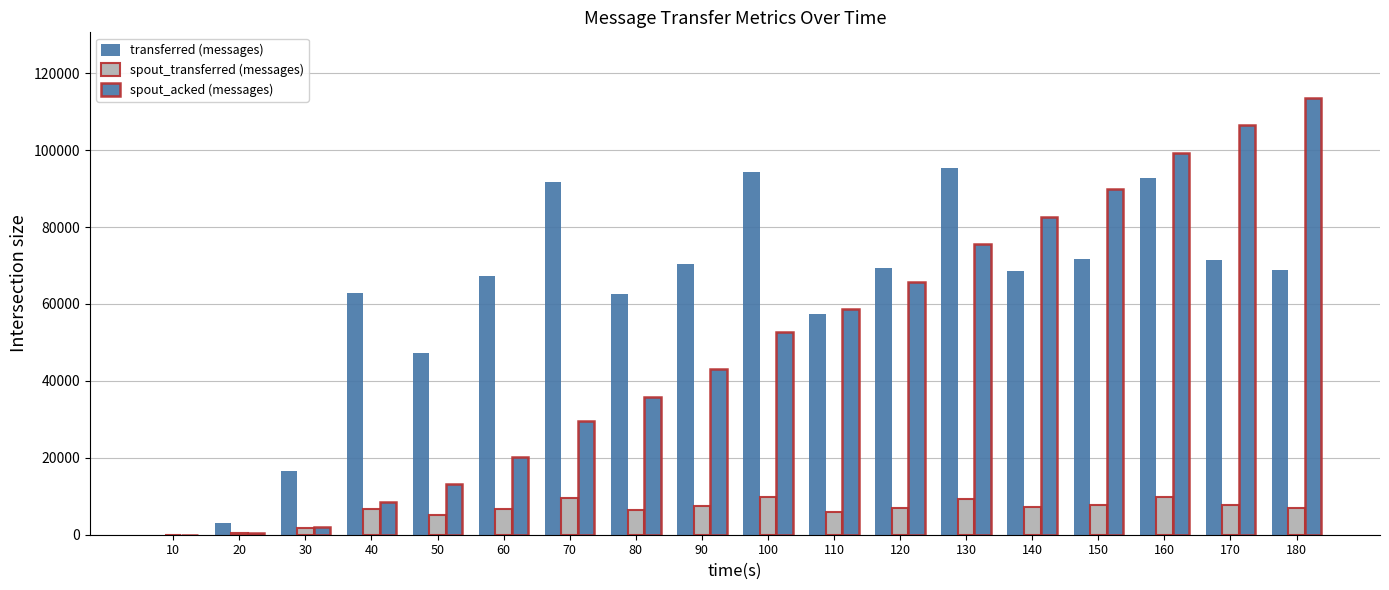

List the labels in order of spout_transferred (messages) value, largest first.

160, 100, 70, 130, 150, 170, 90, 140, 120, 180, 60, 40, 80, 110, 50, 30, 20, 10